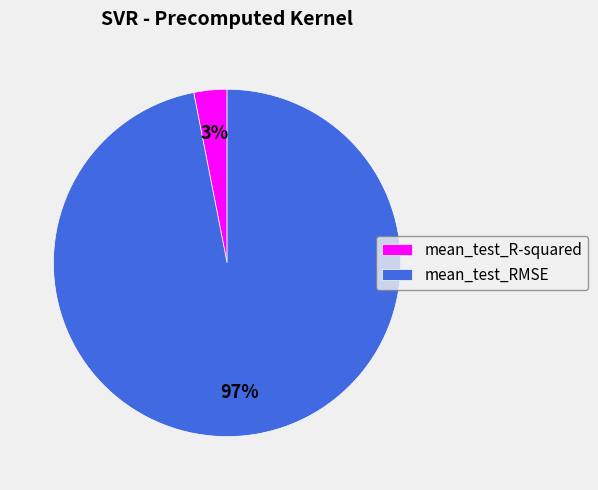

Between mean_test_RMSE and mean_test_R-squared, which is larger?

mean_test_RMSE